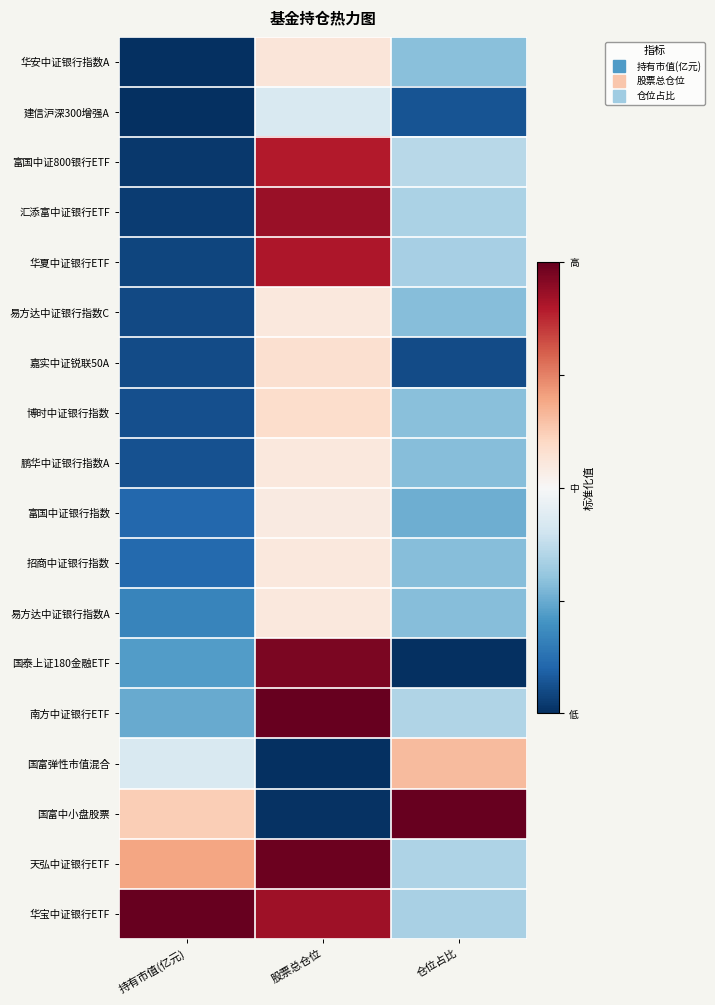

How many data points does each series have?

3